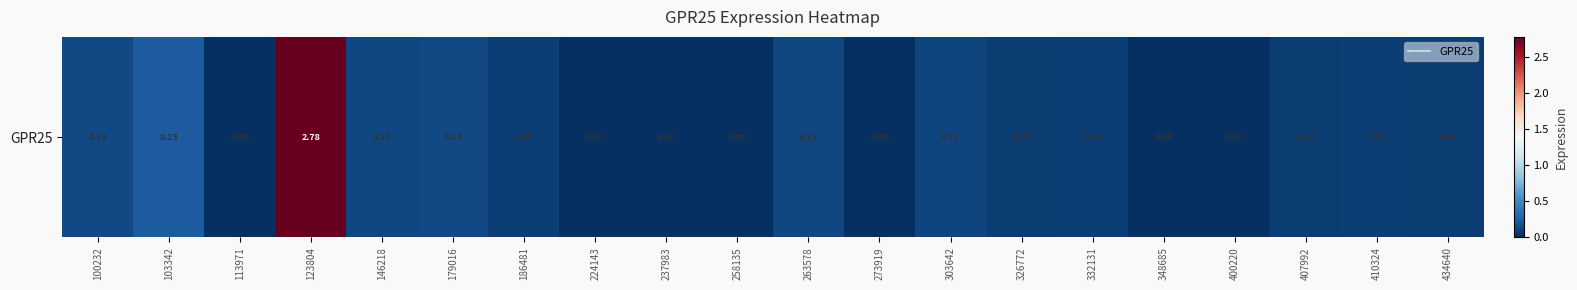

The value at 303642 is 0.2. True or false?

False